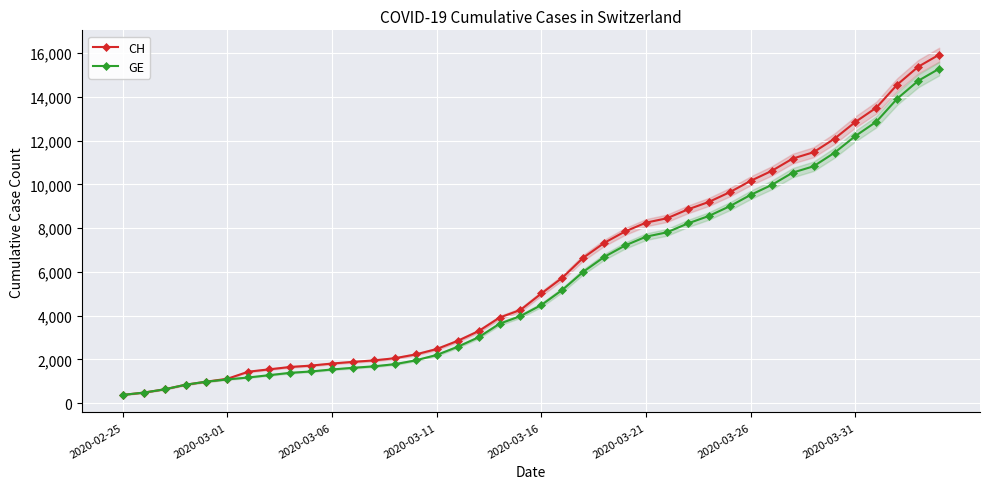

What is the total value across all series at 23?

14004